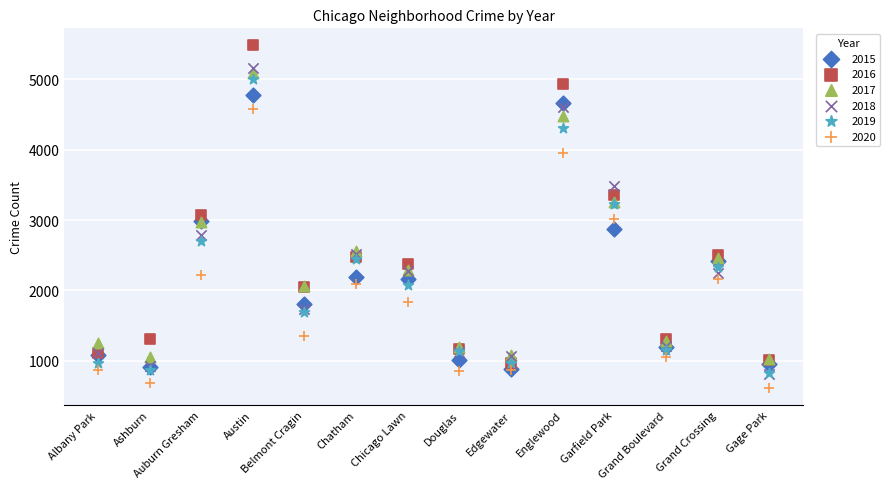

What are all the series names shown in the legend?

2015, 2016, 2017, 2018, 2019, 2020